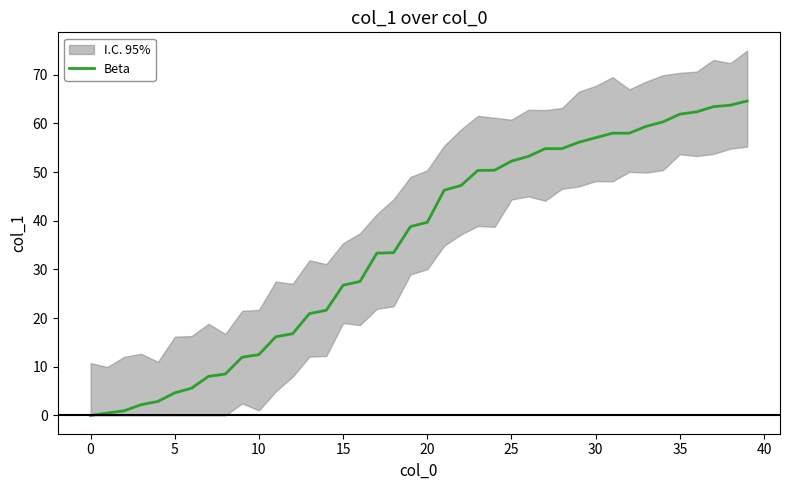

Is it true that Beta equals 7.5 at 10?

False